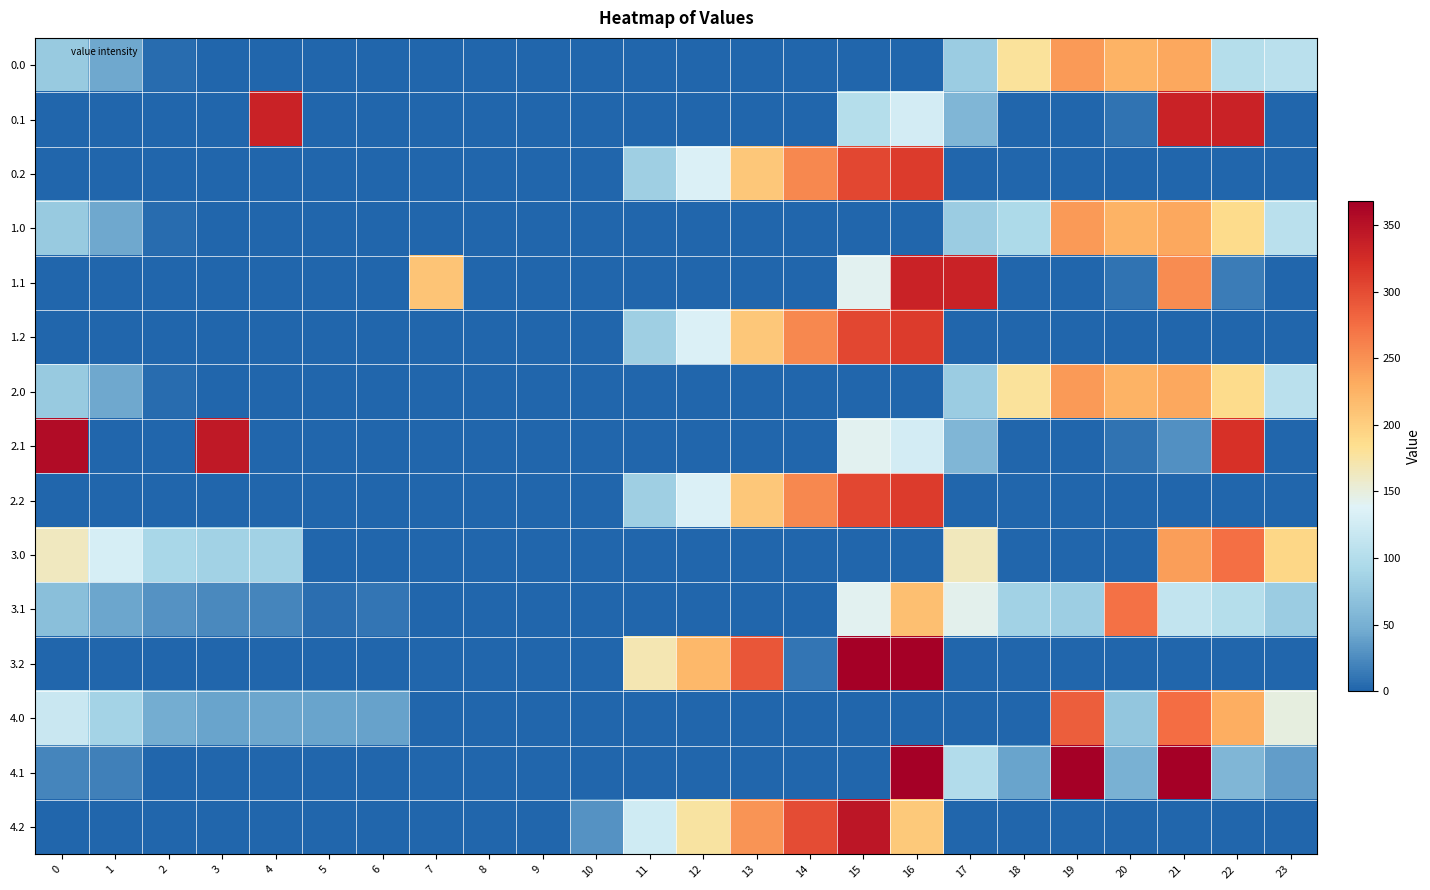

Reading left to right, what are all the values shown in this chart?

0.0: 0=77.0	1=44.5	2=5.3	3=0.0	4=0.0	5=0.0	6=0.0	7=0.0	8=0.0	9=0.0	10=0.0	11=0.0	12=0.0	13=0.0	14=0.0	15=0.0	16=0.0	17=79.2	18=179.6	19=244.2	20=224.9	21=233.4	22=101.8	23=106.3
0.1: 0=0.0	1=0.0	2=0.0	3=0.0	4=334.0	5=0.0	6=0.0	7=0.0	8=0.0	9=0.0	10=0.0	11=0.0	12=0.0	13=0.0	14=0.0	15=101.0	16=126.8	17=56.9	18=0.0	19=0.0	20=9.5	21=334.0	22=334.0	23=0.0
0.2: 0=0.0	1=0.0	2=0.0	3=0.0	4=0.0	5=0.0	6=0.0	7=0.0	8=0.0	9=0.0	10=0.0	11=82.8	12=134.2	13=205.9	14=257.1	15=303.3	16=312.2	17=0.0	18=0.0	19=0.0	20=0.0	21=0.0	22=0.0	23=0.0
1.0: 0=77.0	1=44.5	2=5.3	3=0.0	4=0.0	5=0.0	6=0.0	7=0.0	8=0.0	9=0.0	10=0.0	11=0.0	12=0.0	13=0.0	14=0.0	15=0.0	16=0.0	17=79.2	18=94.1	19=244.2	20=224.9	21=233.4	22=187.3	23=106.3
1.1: 0=0.0	1=0.0	2=0.0	3=0.0	4=0.0	5=0.0	6=0.0	7=208.5	8=0.0	9=0.0	10=0.0	11=0.0	12=0.0	13=0.0	14=0.0	15=141.2	16=334.0	17=334.0	18=0.0	19=0.0	20=9.5	21=254.0	22=14.9	23=0.0
1.2: 0=0.0	1=0.0	2=0.0	3=0.0	4=0.0	5=0.0	6=0.0	7=0.0	8=0.0	9=0.0	10=0.0	11=82.8	12=134.2	13=205.9	14=257.1	15=303.3	16=312.2	17=0.0	18=0.0	19=0.0	20=0.0	21=0.0	22=0.0	23=0.0
2.0: 0=77.0	1=44.5	2=5.3	3=0.0	4=0.0	5=0.0	6=0.0	7=0.0	8=0.0	9=0.0	10=0.0	11=0.0	12=0.0	13=0.0	14=0.0	15=0.0	16=0.0	17=79.1	18=179.6	19=244.2	20=224.9	21=233.4	22=187.3	23=106.3
2.1: 0=356.0	1=0.0	2=0.0	3=342.7	4=0.0	5=0.0	6=0.0	7=0.0	8=0.0	9=0.0	10=0.0	11=0.0	12=0.0	13=0.0	14=0.0	15=141.2	16=126.8	17=56.9	18=0.0	19=0.0	20=9.5	21=27.4	22=321.1	23=0.0
2.2: 0=0.0	1=0.0	2=0.0	3=0.0	4=0.0	5=0.0	6=0.0	7=0.0	8=0.0	9=0.0	10=0.0	11=82.8	12=134.2	13=205.9	14=257.1	15=303.3	16=312.2	17=0.0	18=0.0	19=0.0	20=0.0	21=0.0	22=0.0	23=0.0
3.0: 0=163.0	1=130.5	2=91.3	3=85.4	4=85.9	5=0.0	6=0.0	7=0.0	8=0.0	9=0.0	10=0.0	11=0.0	12=0.0	13=0.0	14=0.0	15=0.0	16=0.0	17=165.2	18=0.0	19=0.0	20=0.0	21=241.2	22=273.3	23=192.3
3.1: 0=65.6	1=42.1	2=28.9	3=23.7	4=20.6	5=6.5	6=10.8	7=0.0	8=0.0	9=0.0	10=0.0	11=0.0	12=0.0	13=0.0	14=0.0	15=141.2	16=212.8	17=142.9	18=85.4	19=81.2	20=271.9	21=113.4	22=100.9	23=80.4
3.2: 0=0.0	1=0.0	2=0.0	3=0.0	4=0.0	5=0.0	6=0.0	7=0.0	8=0.0	9=0.0	10=0.0	11=168.8	12=220.2	13=291.9	14=10.1	15=368.0	16=368.0	17=0.0	18=0.0	19=0.0	20=0.0	21=0.0	22=0.0	23=0.0
4.0: 0=119.0	1=86.5	2=47.3	3=41.4	4=41.9	5=40.3	6=40.2	7=0.0	8=0.0	9=0.0	10=0.0	11=0.0	12=0.0	13=0.0	14=0.0	15=0.0	16=0.0	17=0.0	18=0.0	19=286.2	20=72.4	21=275.4	22=229.3	23=148.3
4.1: 0=21.6	1=17.5	2=0.0	3=0.0	4=0.0	5=0.0	6=0.0	7=0.0	8=0.0	9=0.0	10=0.0	11=0.0	12=0.0	13=0.0	14=0.0	15=0.0	16=368.0	17=98.9	18=41.4	19=368.0	20=51.5	21=368.0	22=56.9	23=36.4
4.2: 0=0.0	1=0.0	2=0.0	3=0.0	4=0.0	5=0.0	6=0.0	7=0.0	8=0.0	9=0.0	10=29.4	11=124.8	12=176.2	13=247.9	14=299.1	15=345.3	16=205.3	17=0.0	18=0.0	19=0.0	20=0.0	21=0.0	22=0.0	23=0.0